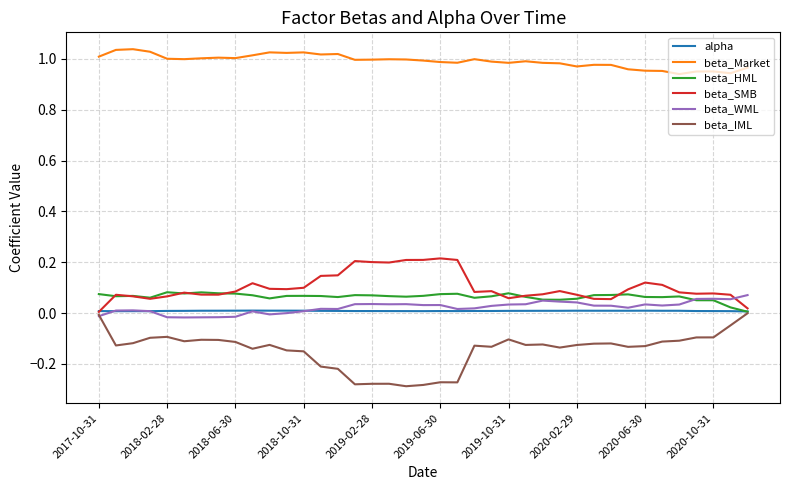

Which series has the largest total across all categories?

beta_Market